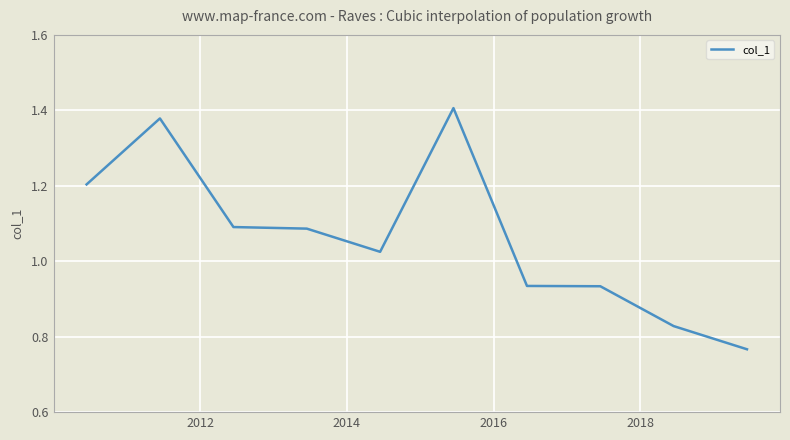

Does the chart display data point markers on the line(s)?

No